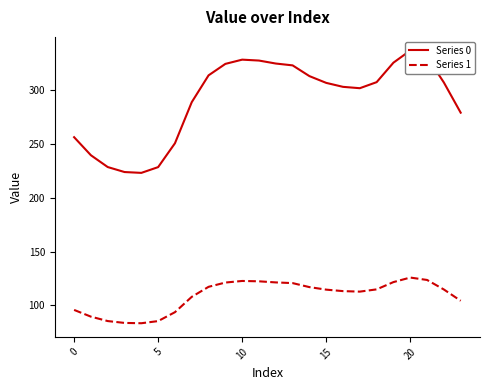

The Series 1 series shows 60.7 at 15. True or false?

False